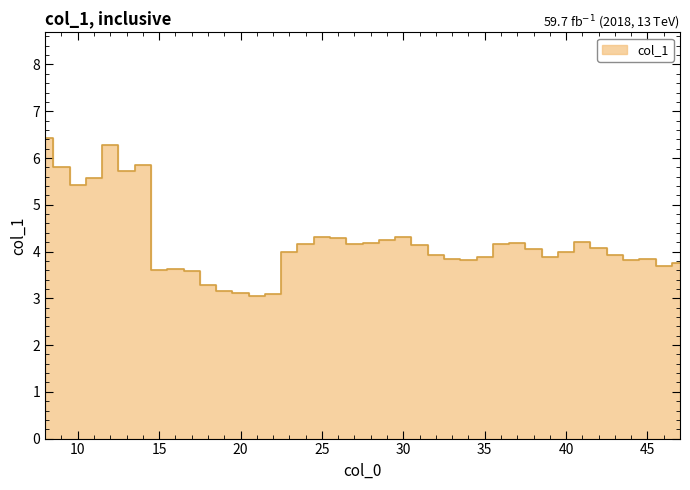

How many series are shown in this chart?

1